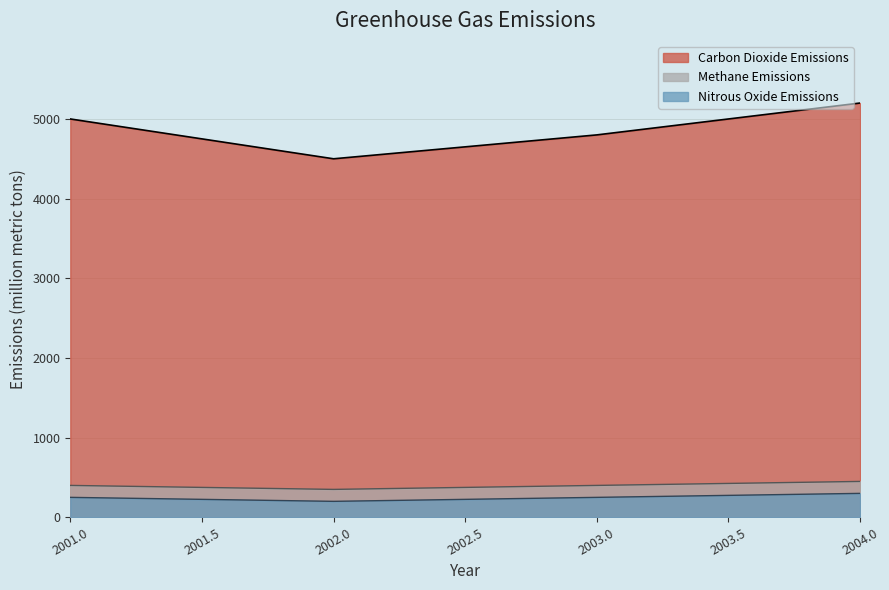

How many Carbon Dioxide Emissions values are between 4800 and 5200?

3